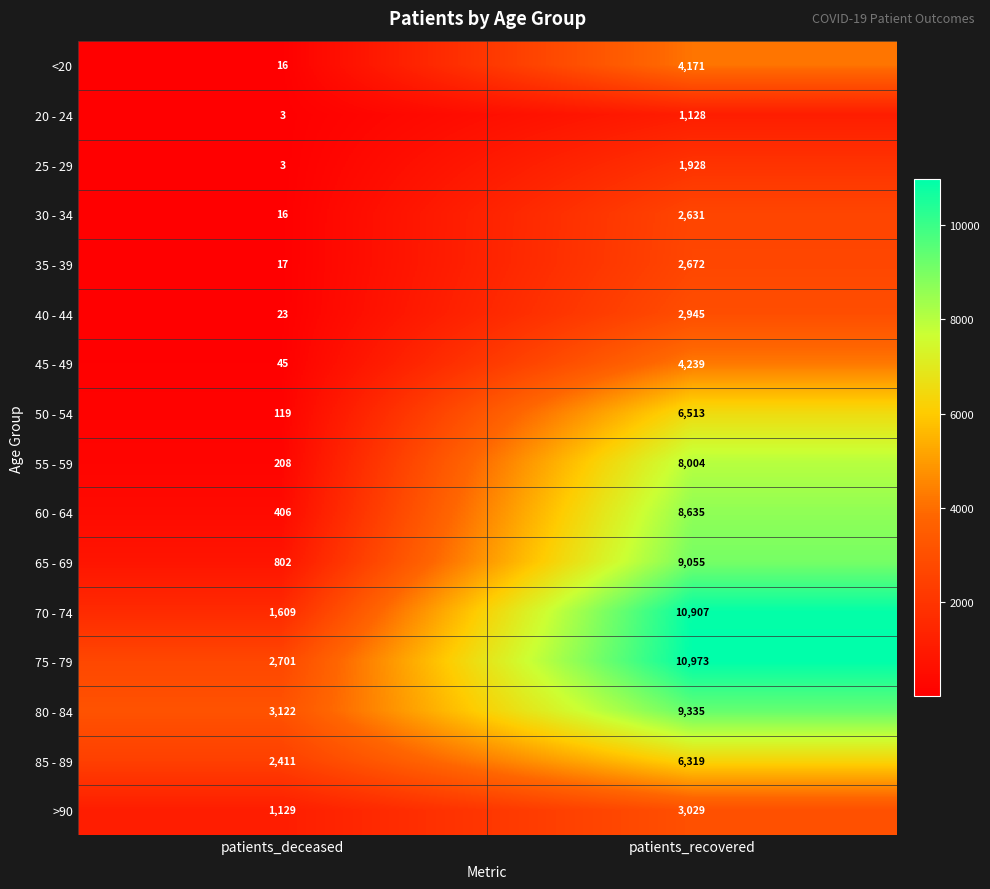

Which series has the largest total across all categories?

75 - 79